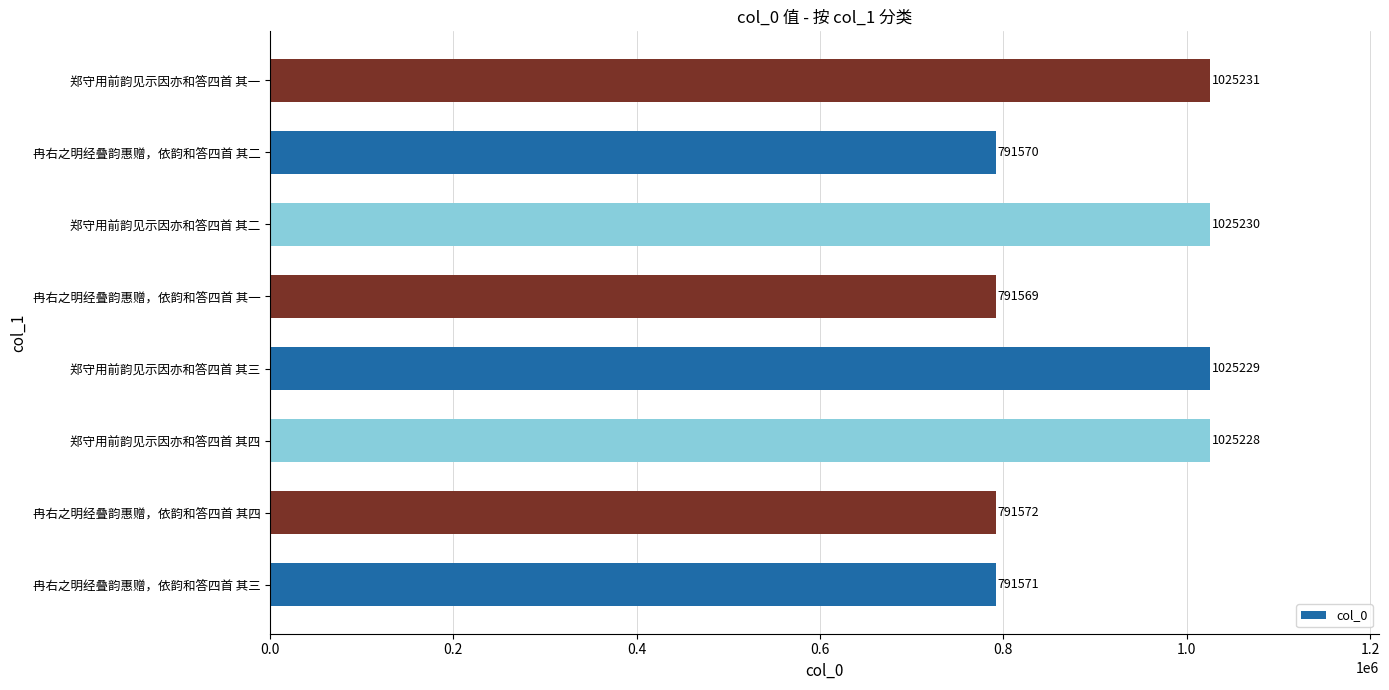

List the labels in order of value, largest first.

郑守用前韵见示因亦和答四首 其一, 郑守用前韵见示因亦和答四首 其二, 郑守用前韵见示因亦和答四首 其三, 郑守用前韵见示因亦和答四首 其四, 冉右之明经叠韵惠赠，依韵和答四首 其四, 冉右之明经叠韵惠赠，依韵和答四首 其三, 冉右之明经叠韵惠赠，依韵和答四首 其二, 冉右之明经叠韵惠赠，依韵和答四首 其一